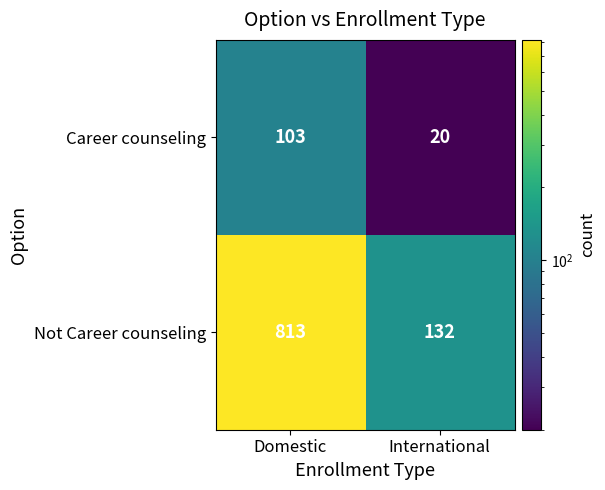

Rank the series by their maximum value, from lowest to highest.

Career counseling, Not Career counseling